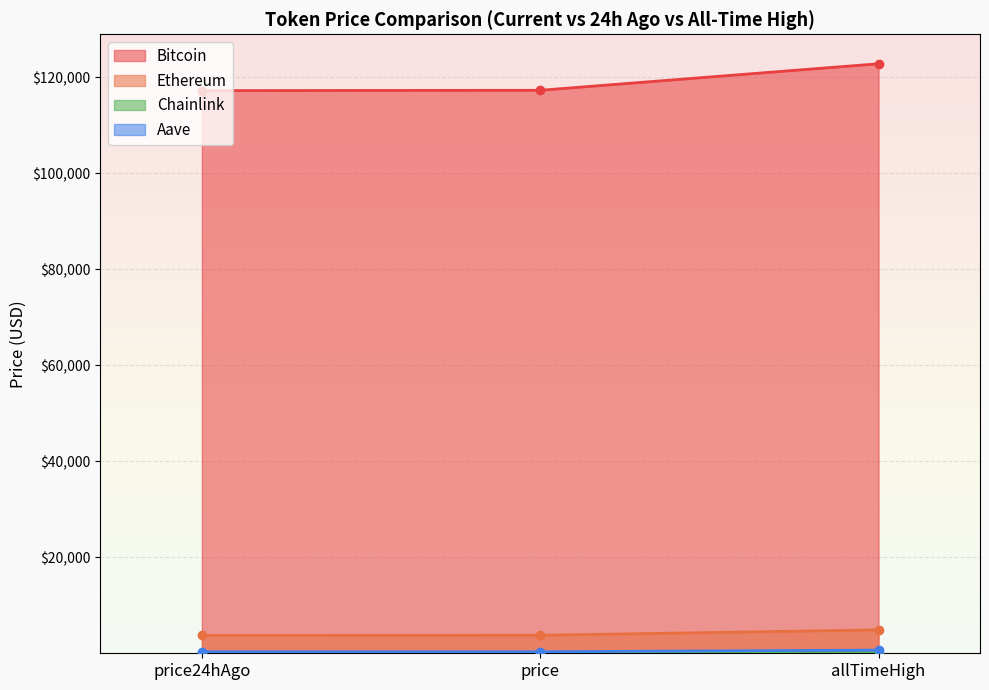

What position from the left is price24hAgo?

1